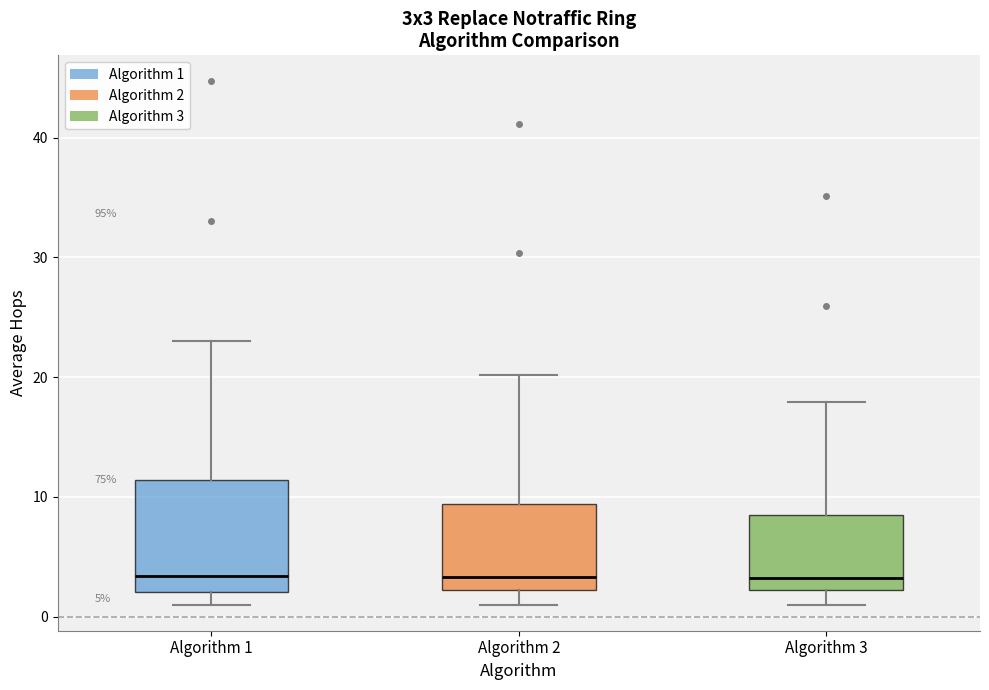

Comparing the boxes themselves (not the whiskers), which one is the tallest?

Algorithm 1